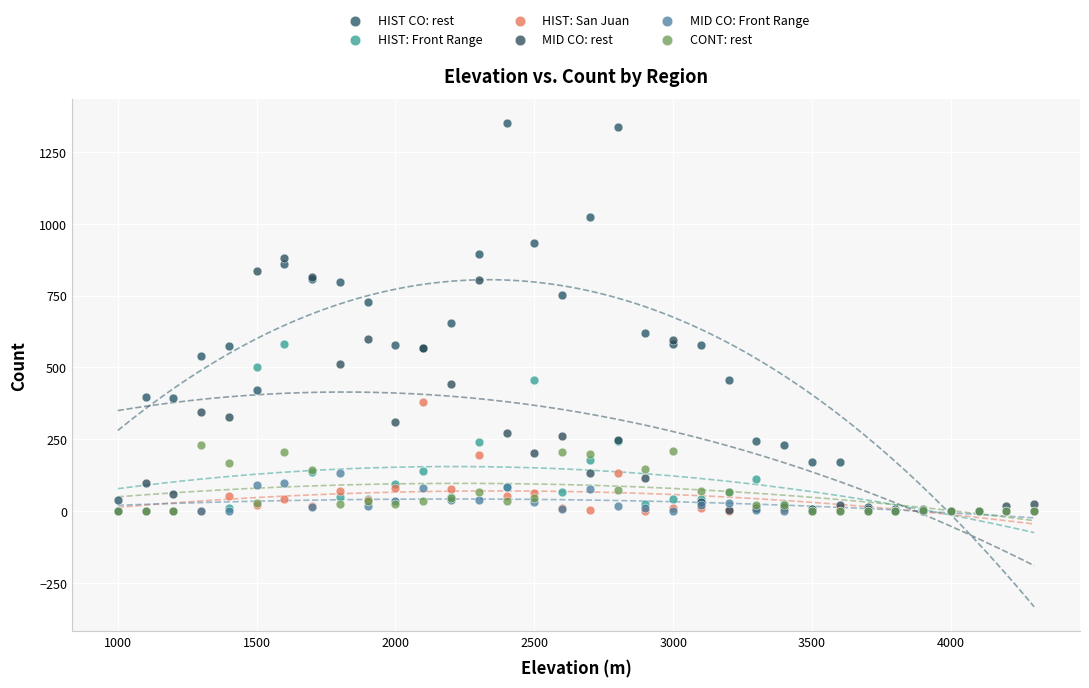

What are all the series names shown in the legend?

HIST CO: rest, HIST: Front Range, HIST: San Juan, MID CO: rest, MID CO: Front Range, CONT: rest